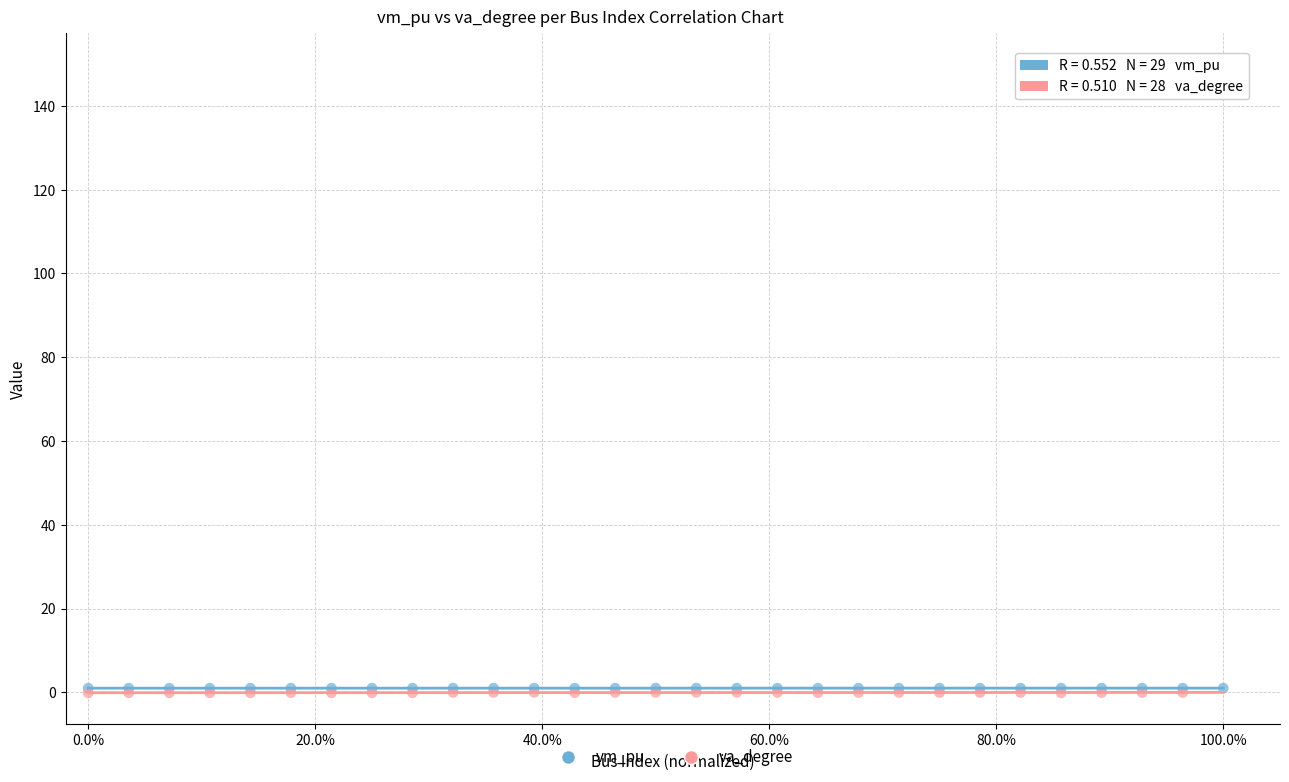

Which series has the widest spread of Y values?

va_degree